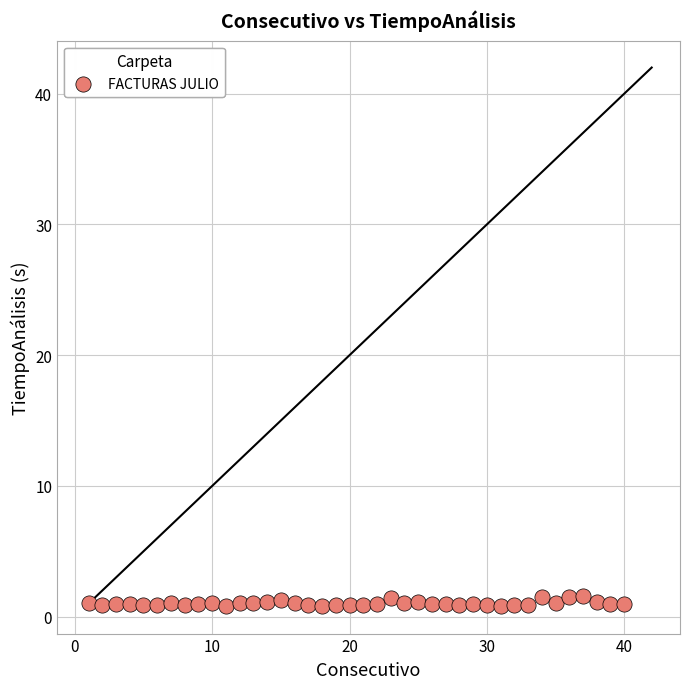

What is the range of Y values (max minus min)?

0.8